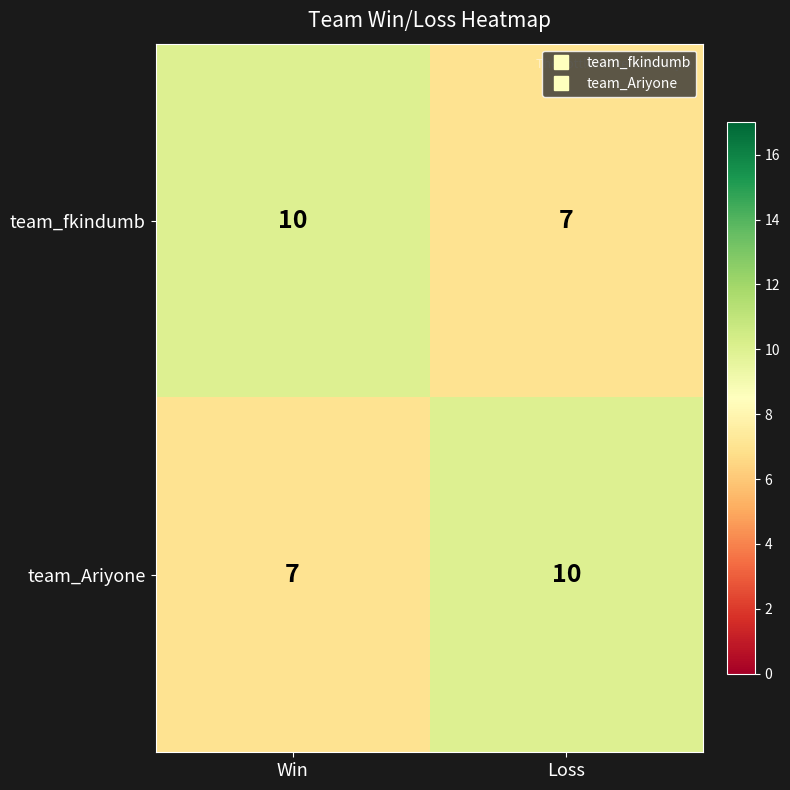

What is the maximum value for team_fkindumb?

10